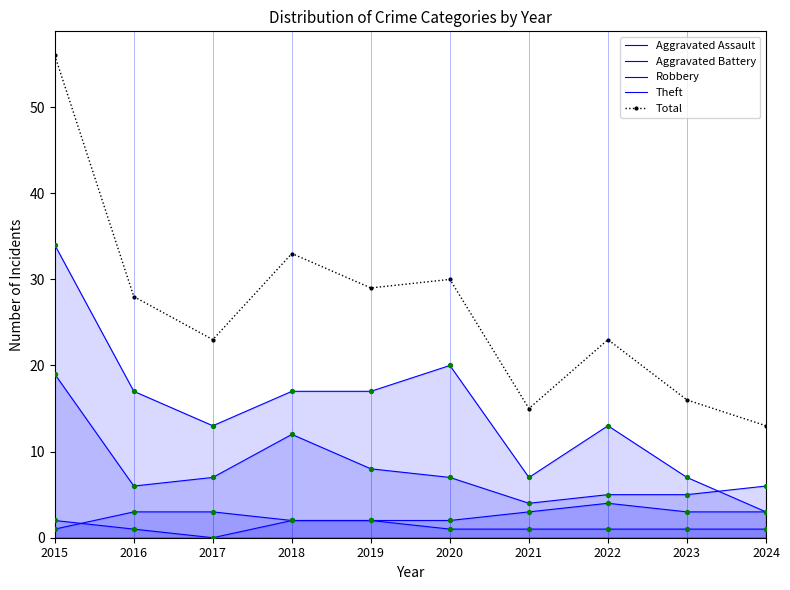

What is the total value across all series at 2019?

58